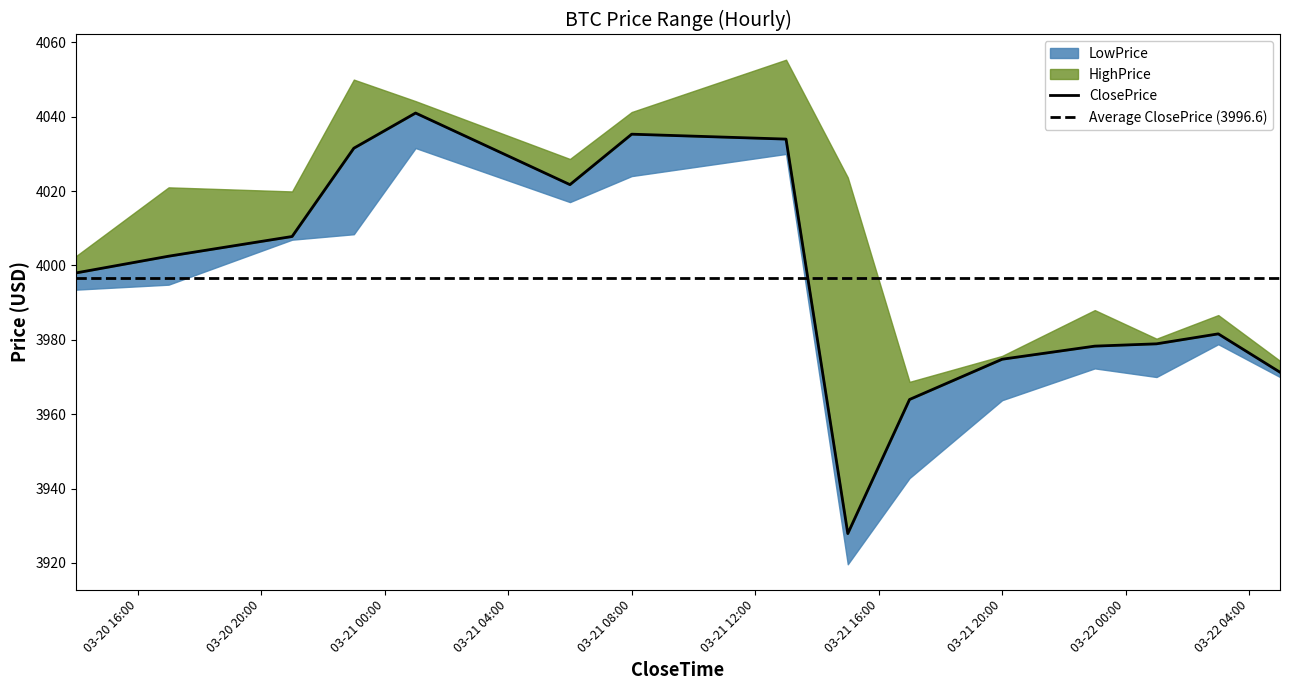

At how many categories does at least one series exceed 3998?

9